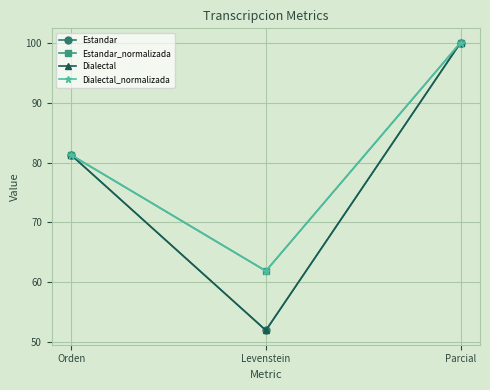

What is the sum of the Estandar values at Levenstein and Parcial?

152.0